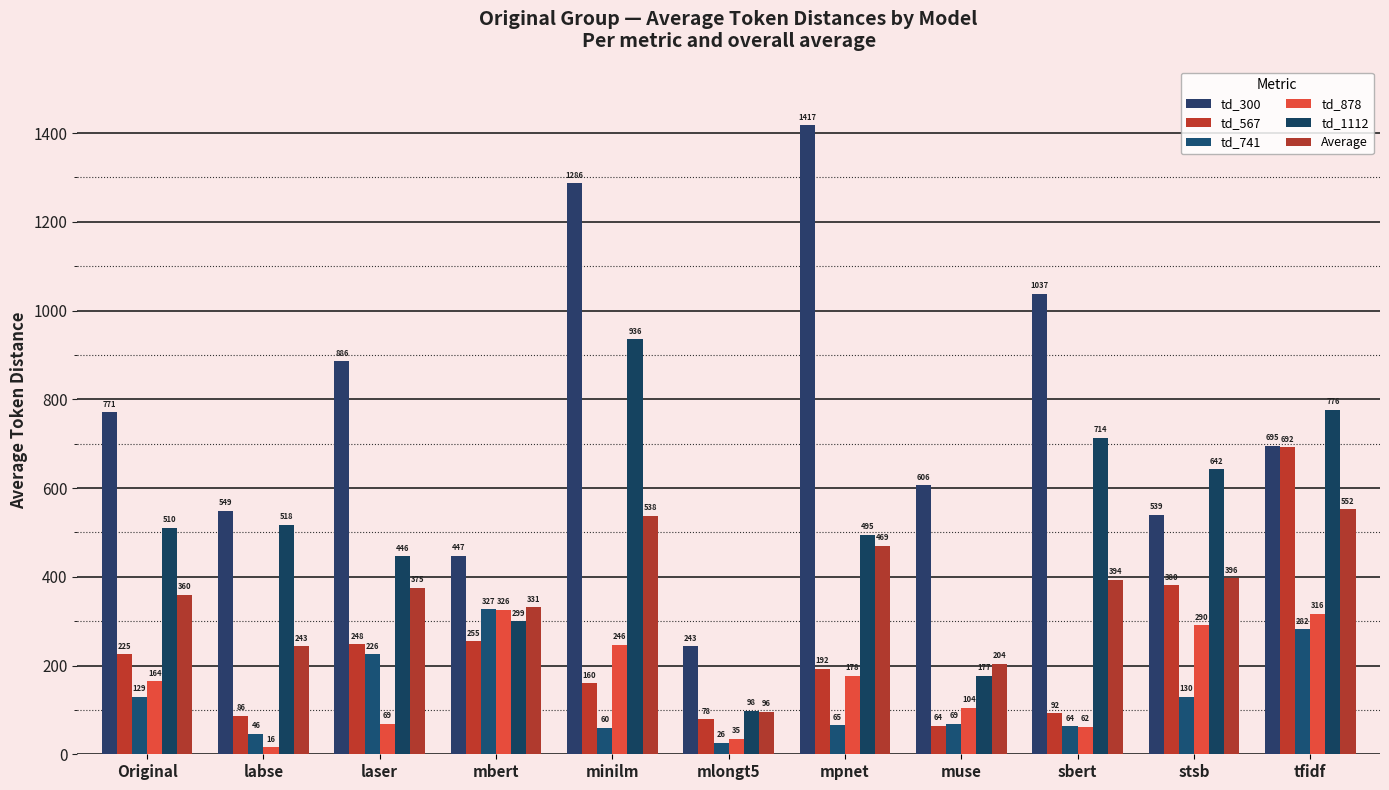

Which has a higher value, tfidf or muse?

tfidf